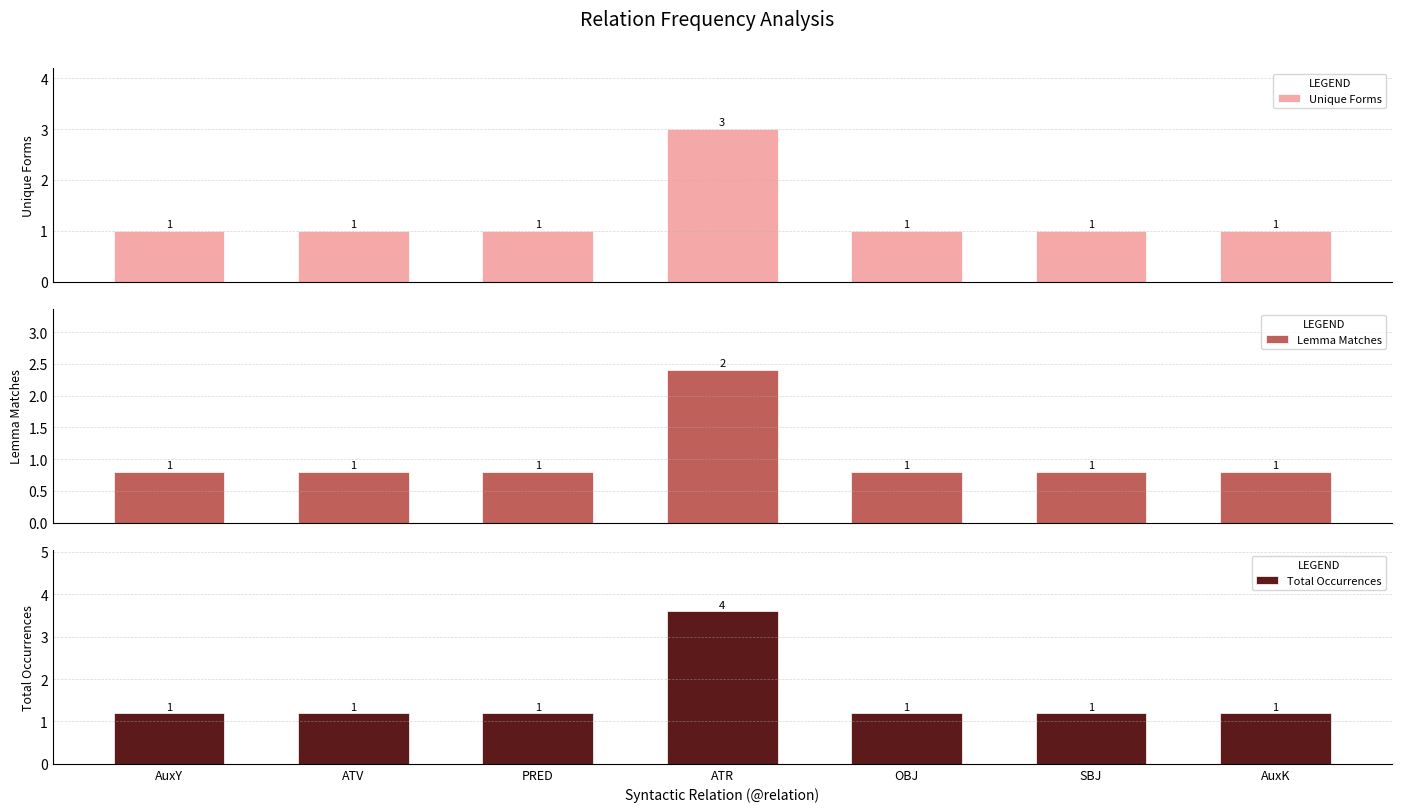

What is the difference between the highest and lowest values at ATV?

0.4